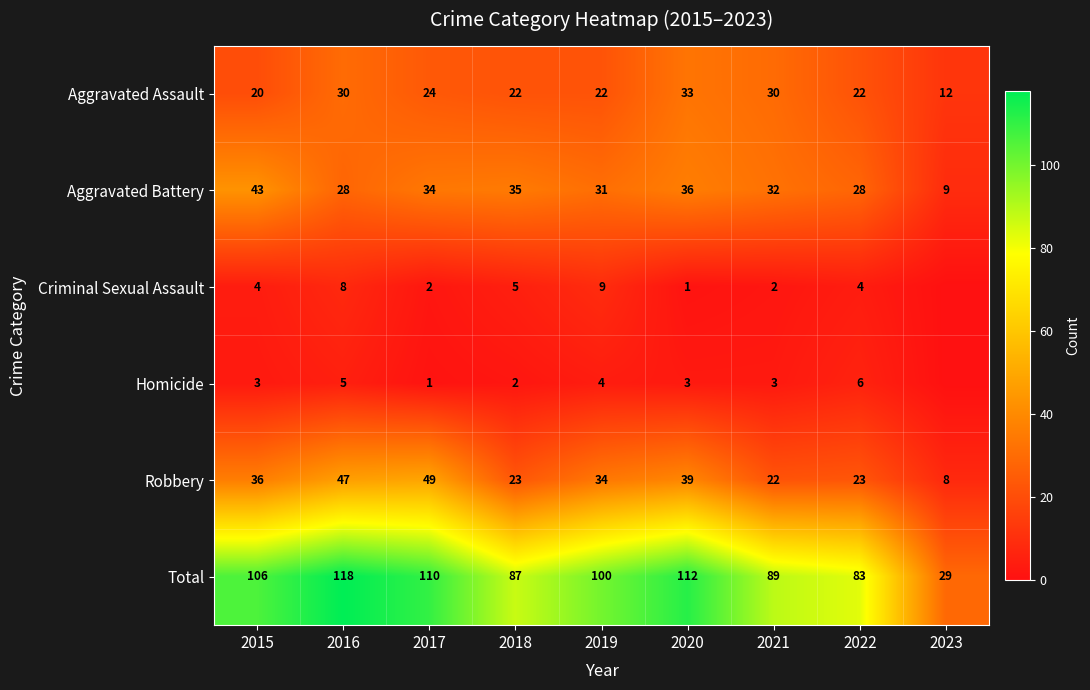

Is the value of Criminal Sexual Assault at 2022 greater than the value of Homicide at 2020?

Yes